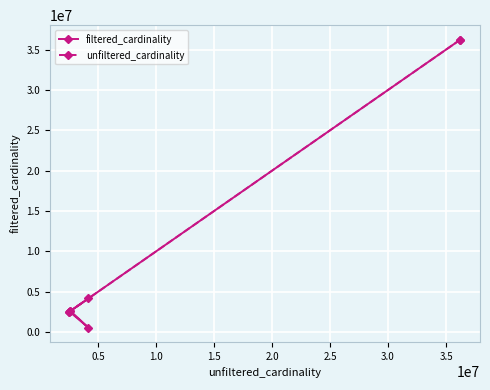

What is the minimum value for unfiltered_cardinality?

2528312